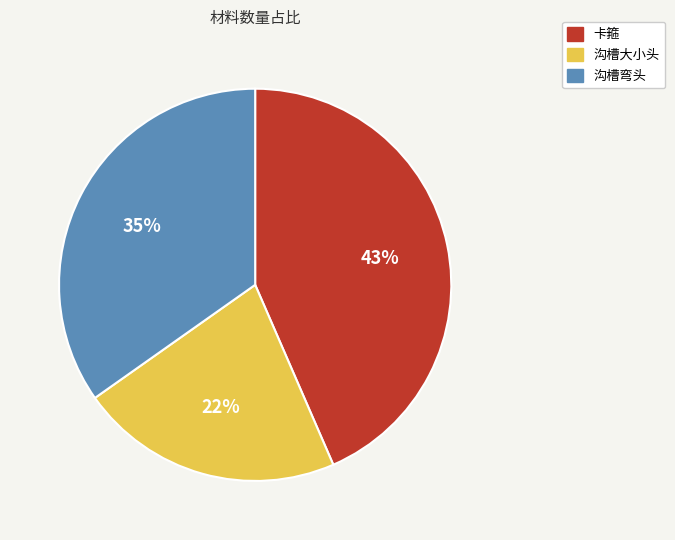

How many segments does this pie chart have?

3